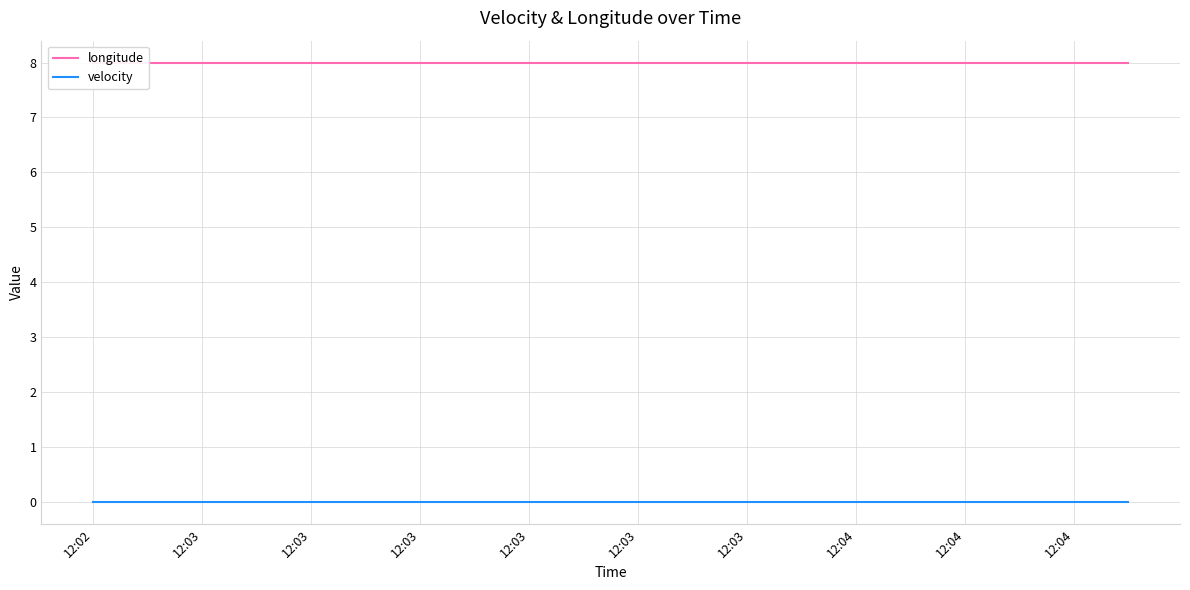

True or false: longitude and velocity intersect in this chart.

False